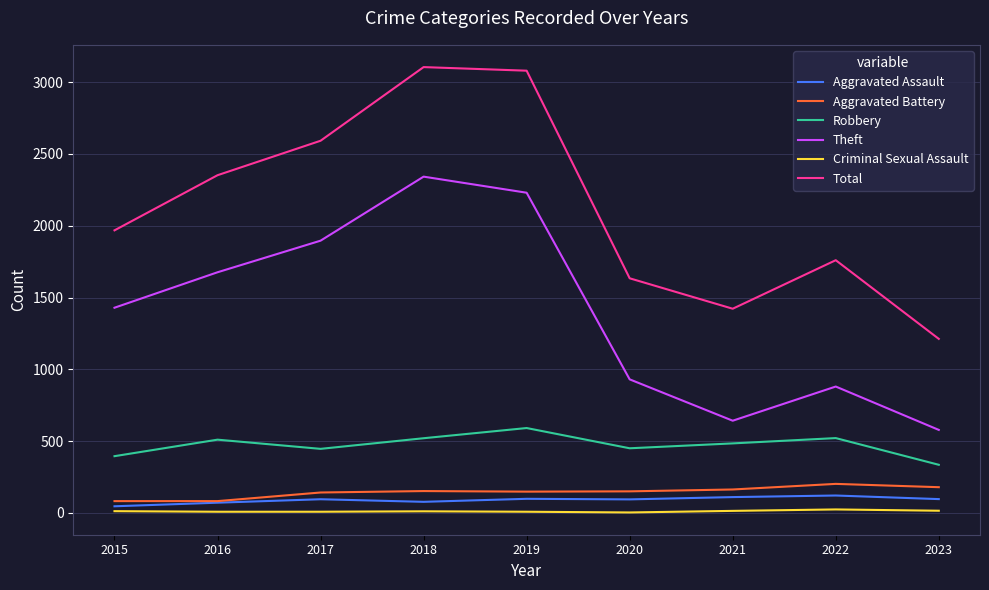

Is the value of Theft at 2023 greater than the value of Criminal Sexual Assault at 2016?

Yes